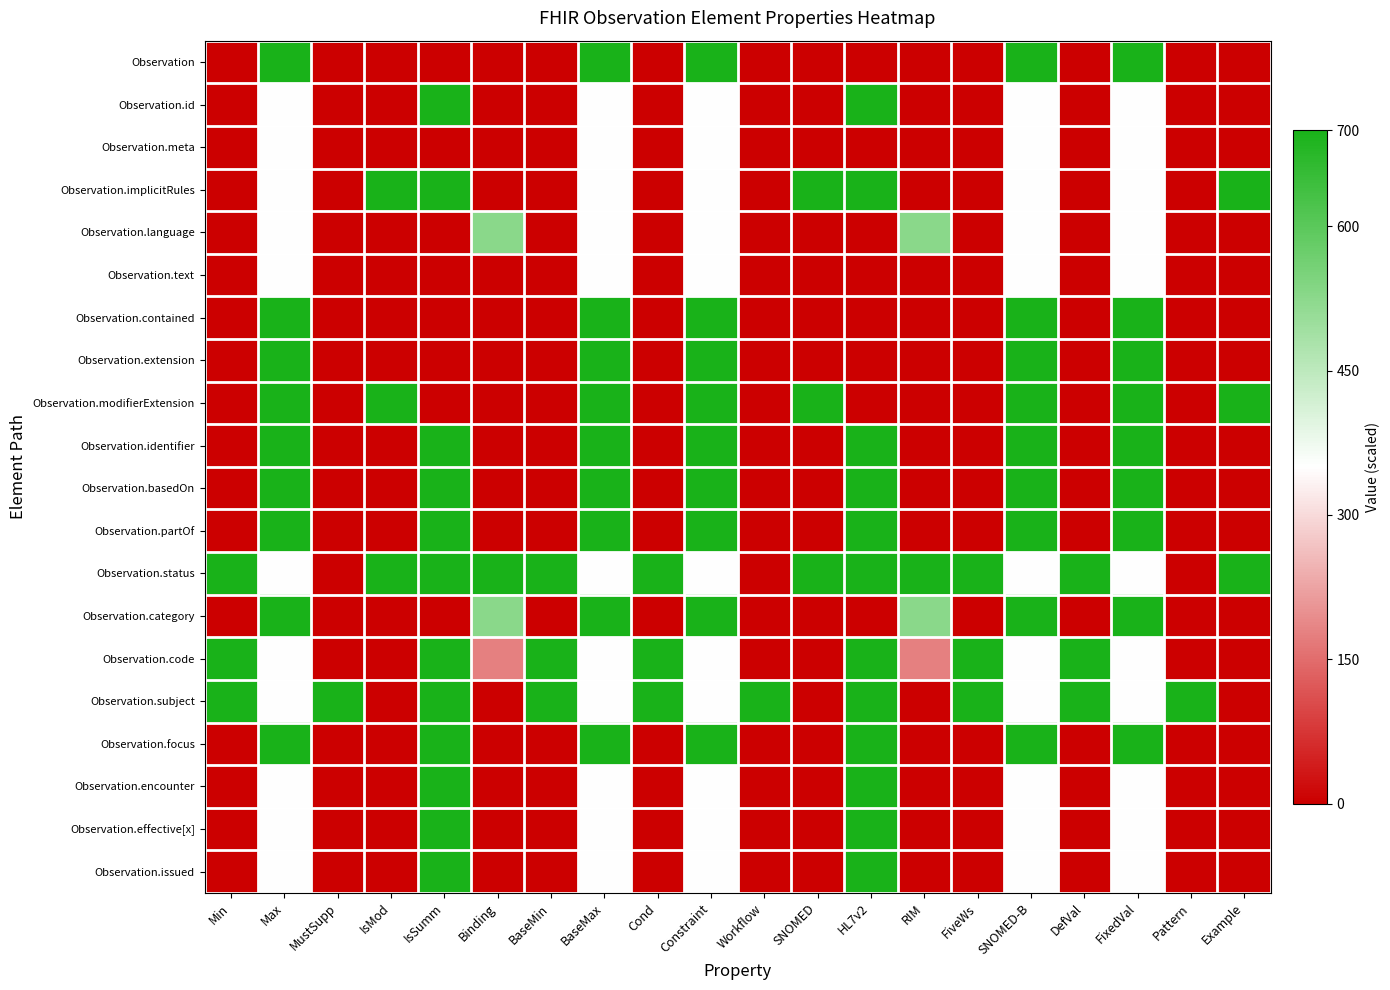

Reading left to right, transcribe all the data shown in this chart.

Observation: Min=0	Max=700	MustSupp=0	IsMod=0	IsSumm=0	Binding=0	BaseMin=0	BaseMax=700	Cond=0	Constraint=700	Workflow=0	SNOMED=0	HL7v2=0	RIM=0	FiveWs=0	SNOMED-B=700	DefVal=0	FixedVal=700	Pattern=0	Example=0
Observation.id: Min=0	Max=350	MustSupp=0	IsMod=0	IsSumm=700	Binding=0	BaseMin=0	BaseMax=350	Cond=0	Constraint=350	Workflow=0	SNOMED=0	HL7v2=700	RIM=0	FiveWs=0	SNOMED-B=350	DefVal=0	FixedVal=350	Pattern=0	Example=0
Observation.meta: Min=0	Max=350	MustSupp=0	IsMod=0	IsSumm=0	Binding=0	BaseMin=0	BaseMax=350	Cond=0	Constraint=350	Workflow=0	SNOMED=0	HL7v2=0	RIM=0	FiveWs=0	SNOMED-B=350	DefVal=0	FixedVal=350	Pattern=0	Example=0
Observation.implicitRules: Min=0	Max=350	MustSupp=0	IsMod=700	IsSumm=700	Binding=0	BaseMin=0	BaseMax=350	Cond=0	Constraint=350	Workflow=0	SNOMED=700	HL7v2=700	RIM=0	FiveWs=0	SNOMED-B=350	DefVal=0	FixedVal=350	Pattern=0	Example=700
Observation.language: Min=0	Max=350	MustSupp=0	IsMod=0	IsSumm=0	Binding=525	BaseMin=0	BaseMax=350	Cond=0	Constraint=350	Workflow=0	SNOMED=0	HL7v2=0	RIM=525	FiveWs=0	SNOMED-B=350	DefVal=0	FixedVal=350	Pattern=0	Example=0
Observation.text: Min=0	Max=350	MustSupp=0	IsMod=0	IsSumm=0	Binding=0	BaseMin=0	BaseMax=350	Cond=0	Constraint=350	Workflow=0	SNOMED=0	HL7v2=0	RIM=0	FiveWs=0	SNOMED-B=350	DefVal=0	FixedVal=350	Pattern=0	Example=0
Observation.contained: Min=0	Max=700	MustSupp=0	IsMod=0	IsSumm=0	Binding=0	BaseMin=0	BaseMax=700	Cond=0	Constraint=700	Workflow=0	SNOMED=0	HL7v2=0	RIM=0	FiveWs=0	SNOMED-B=700	DefVal=0	FixedVal=700	Pattern=0	Example=0
Observation.extension: Min=0	Max=700	MustSupp=0	IsMod=0	IsSumm=0	Binding=0	BaseMin=0	BaseMax=700	Cond=0	Constraint=700	Workflow=0	SNOMED=0	HL7v2=0	RIM=0	FiveWs=0	SNOMED-B=700	DefVal=0	FixedVal=700	Pattern=0	Example=0
Observation.modifierExtension: Min=0	Max=700	MustSupp=0	IsMod=700	IsSumm=0	Binding=0	BaseMin=0	BaseMax=700	Cond=0	Constraint=700	Workflow=0	SNOMED=700	HL7v2=0	RIM=0	FiveWs=0	SNOMED-B=700	DefVal=0	FixedVal=700	Pattern=0	Example=700
Observation.identifier: Min=0	Max=700	MustSupp=0	IsMod=0	IsSumm=700	Binding=0	BaseMin=0	BaseMax=700	Cond=0	Constraint=700	Workflow=0	SNOMED=0	HL7v2=700	RIM=0	FiveWs=0	SNOMED-B=700	DefVal=0	FixedVal=700	Pattern=0	Example=0
Observation.basedOn: Min=0	Max=700	MustSupp=0	IsMod=0	IsSumm=700	Binding=0	BaseMin=0	BaseMax=700	Cond=0	Constraint=700	Workflow=0	SNOMED=0	HL7v2=700	RIM=0	FiveWs=0	SNOMED-B=700	DefVal=0	FixedVal=700	Pattern=0	Example=0
Observation.partOf: Min=0	Max=700	MustSupp=0	IsMod=0	IsSumm=700	Binding=0	BaseMin=0	BaseMax=700	Cond=0	Constraint=700	Workflow=0	SNOMED=0	HL7v2=700	RIM=0	FiveWs=0	SNOMED-B=700	DefVal=0	FixedVal=700	Pattern=0	Example=0
Observation.status: Min=700	Max=350	MustSupp=0	IsMod=700	IsSumm=700	Binding=700	BaseMin=700	BaseMax=350	Cond=700	Constraint=350	Workflow=0	SNOMED=700	HL7v2=700	RIM=700	FiveWs=700	SNOMED-B=350	DefVal=700	FixedVal=350	Pattern=0	Example=700
Observation.category: Min=0	Max=700	MustSupp=0	IsMod=0	IsSumm=0	Binding=525	BaseMin=0	BaseMax=700	Cond=0	Constraint=700	Workflow=0	SNOMED=0	HL7v2=0	RIM=525	FiveWs=0	SNOMED-B=700	DefVal=0	FixedVal=700	Pattern=0	Example=0
Observation.code: Min=700	Max=350	MustSupp=0	IsMod=0	IsSumm=700	Binding=175	BaseMin=700	BaseMax=350	Cond=700	Constraint=350	Workflow=0	SNOMED=0	HL7v2=700	RIM=175	FiveWs=700	SNOMED-B=350	DefVal=700	FixedVal=350	Pattern=0	Example=0
Observation.subject: Min=700	Max=350	MustSupp=700	IsMod=0	IsSumm=700	Binding=0	BaseMin=700	BaseMax=350	Cond=700	Constraint=350	Workflow=700	SNOMED=0	HL7v2=700	RIM=0	FiveWs=700	SNOMED-B=350	DefVal=700	FixedVal=350	Pattern=700	Example=0
Observation.focus: Min=0	Max=700	MustSupp=0	IsMod=0	IsSumm=700	Binding=0	BaseMin=0	BaseMax=700	Cond=0	Constraint=700	Workflow=0	SNOMED=0	HL7v2=700	RIM=0	FiveWs=0	SNOMED-B=700	DefVal=0	FixedVal=700	Pattern=0	Example=0
Observation.encounter: Min=0	Max=350	MustSupp=0	IsMod=0	IsSumm=700	Binding=0	BaseMin=0	BaseMax=350	Cond=0	Constraint=350	Workflow=0	SNOMED=0	HL7v2=700	RIM=0	FiveWs=0	SNOMED-B=350	DefVal=0	FixedVal=350	Pattern=0	Example=0
Observation.effective[x]: Min=0	Max=350	MustSupp=0	IsMod=0	IsSumm=700	Binding=0	BaseMin=0	BaseMax=350	Cond=0	Constraint=350	Workflow=0	SNOMED=0	HL7v2=700	RIM=0	FiveWs=0	SNOMED-B=350	DefVal=0	FixedVal=350	Pattern=0	Example=0
Observation.issued: Min=0	Max=350	MustSupp=0	IsMod=0	IsSumm=700	Binding=0	BaseMin=0	BaseMax=350	Cond=0	Constraint=350	Workflow=0	SNOMED=0	HL7v2=700	RIM=0	FiveWs=0	SNOMED-B=350	DefVal=0	FixedVal=350	Pattern=0	Example=0